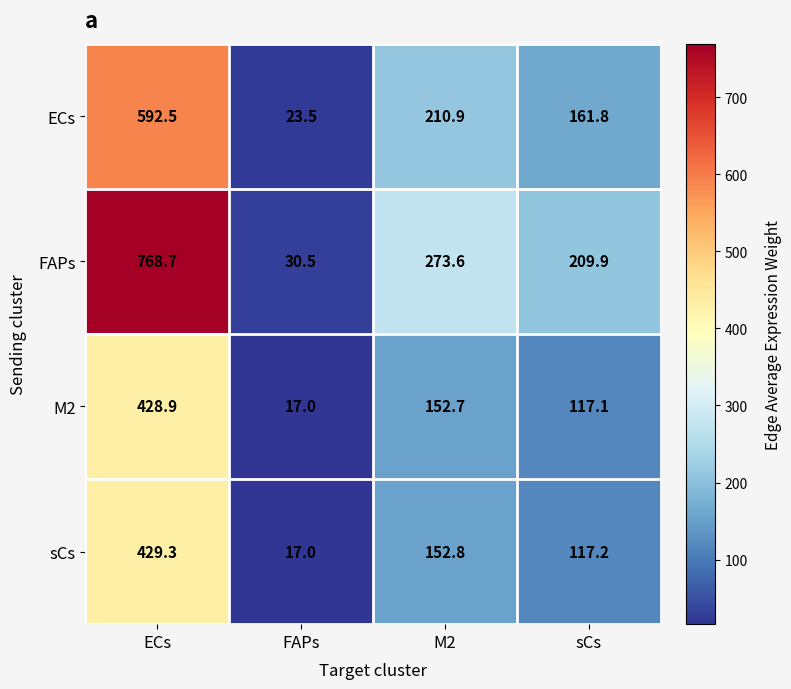

Which series has the widest spread of values?

FAPs